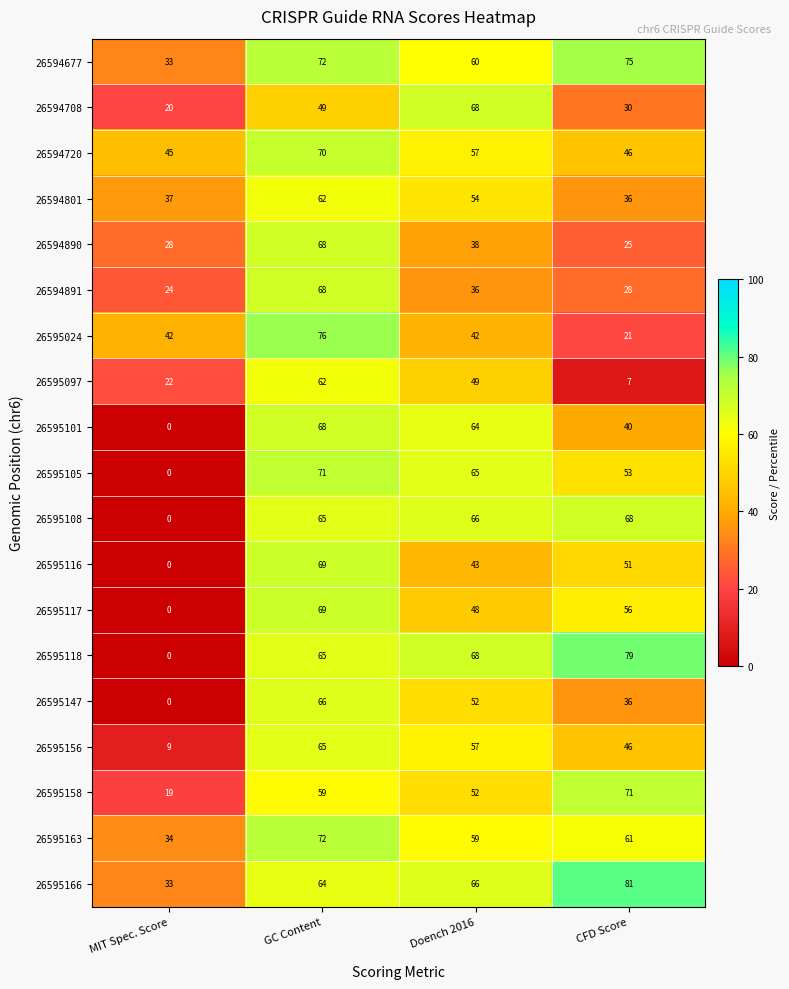

What is the sum of all 26595156 values?

177